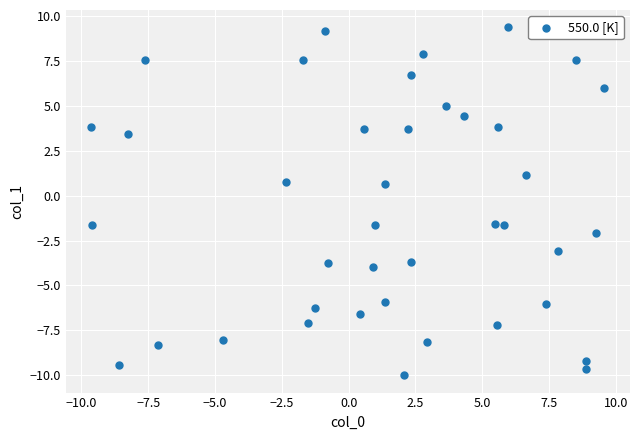

What is the range of Y values (max minus min)?

19.4